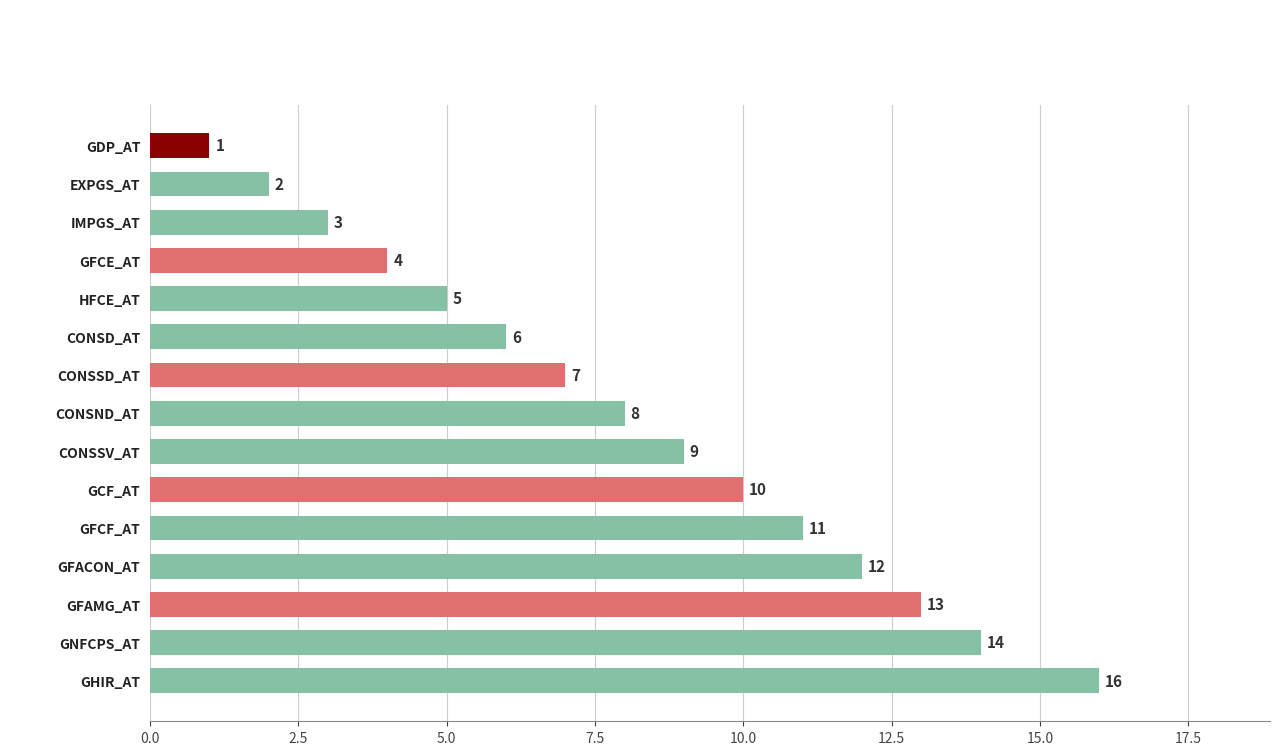

Reading top to bottom, transcribe all the data shown in this chart.

1	2	3	4	5	6	7	8	9	10	11	12	13	14	16